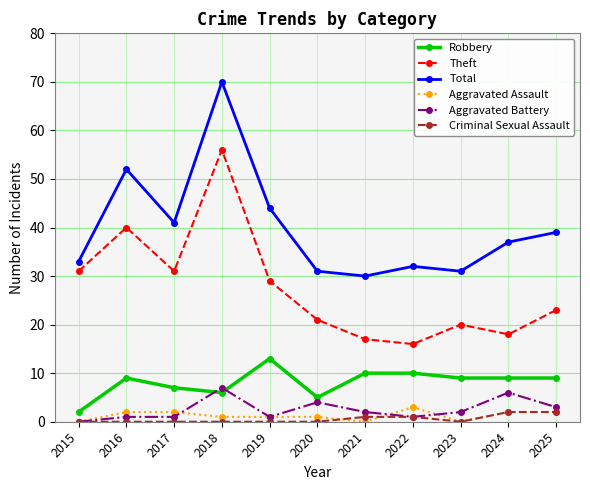

True or false: Aggravated Assault has a value of 0 at 2021.

True